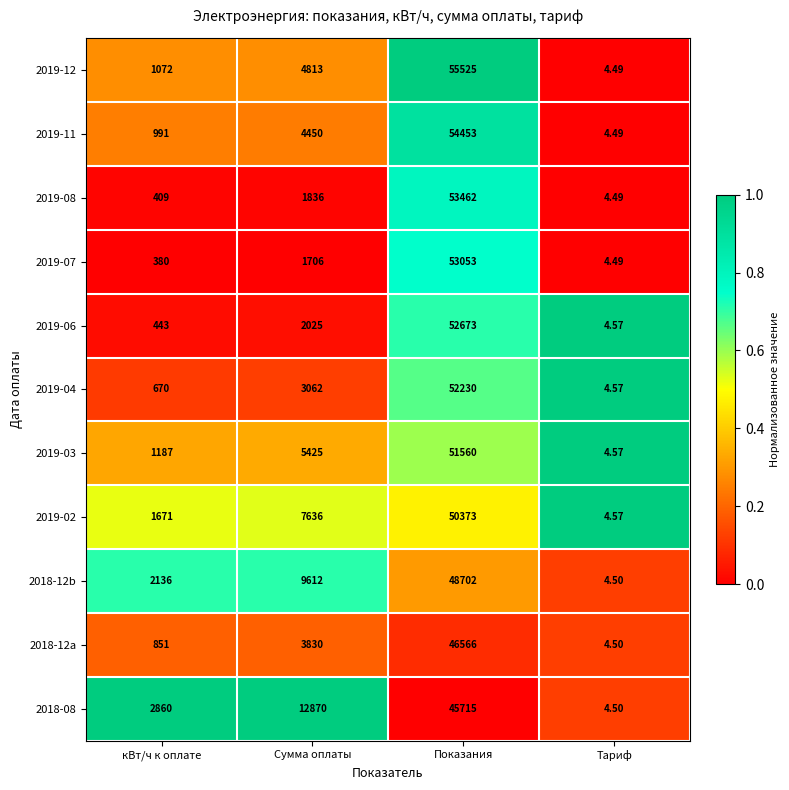

Which series has the largest total across all categories?

2018-08